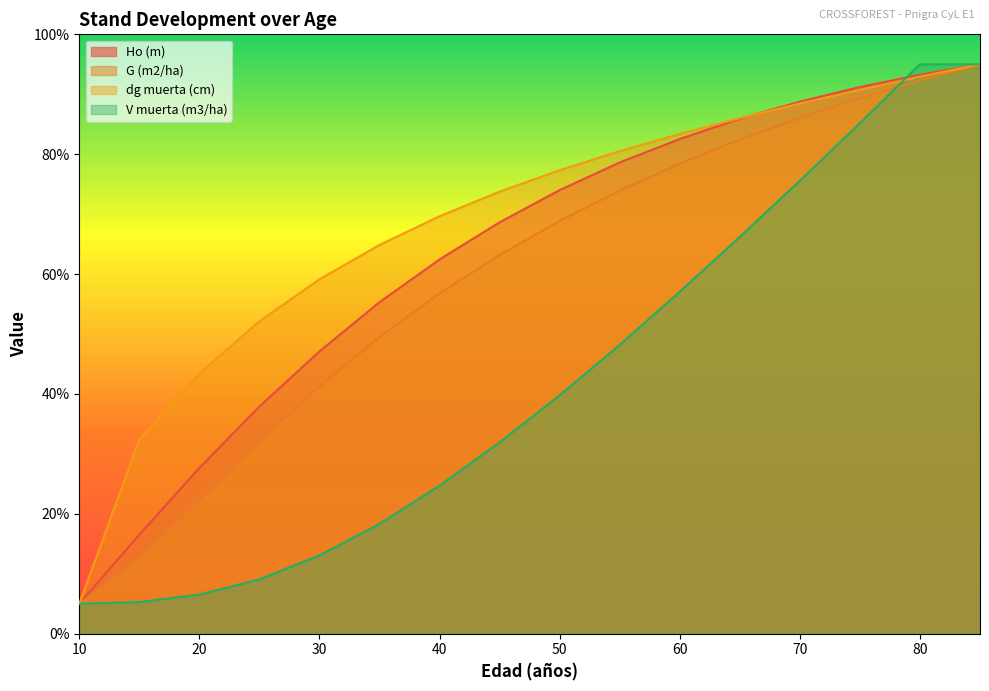

What is the difference between the highest and lowest values at 30?

46.1